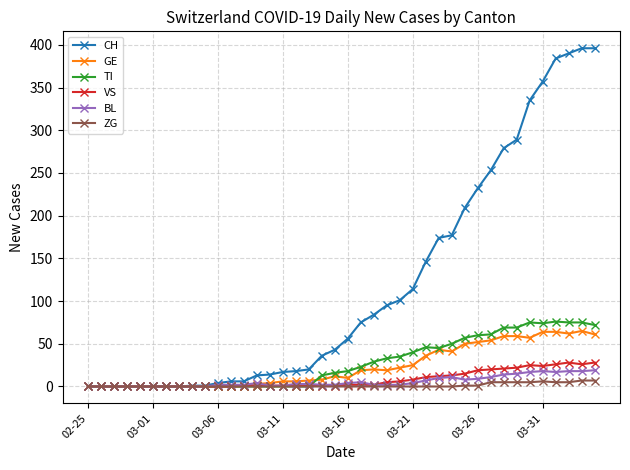

Does the chart display data point markers on the line(s)?

Yes